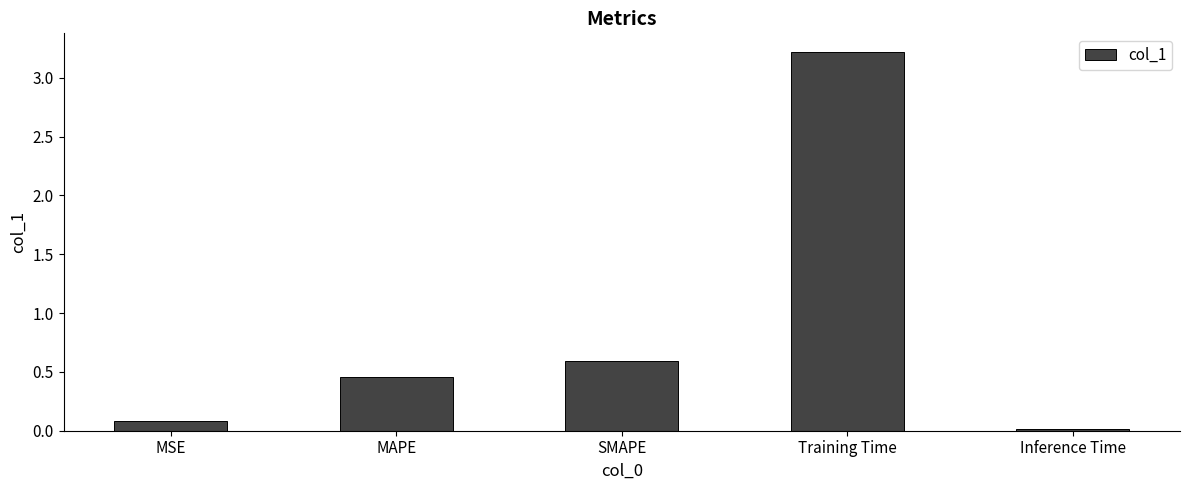

Which category has the highest value across all series?

Training Time